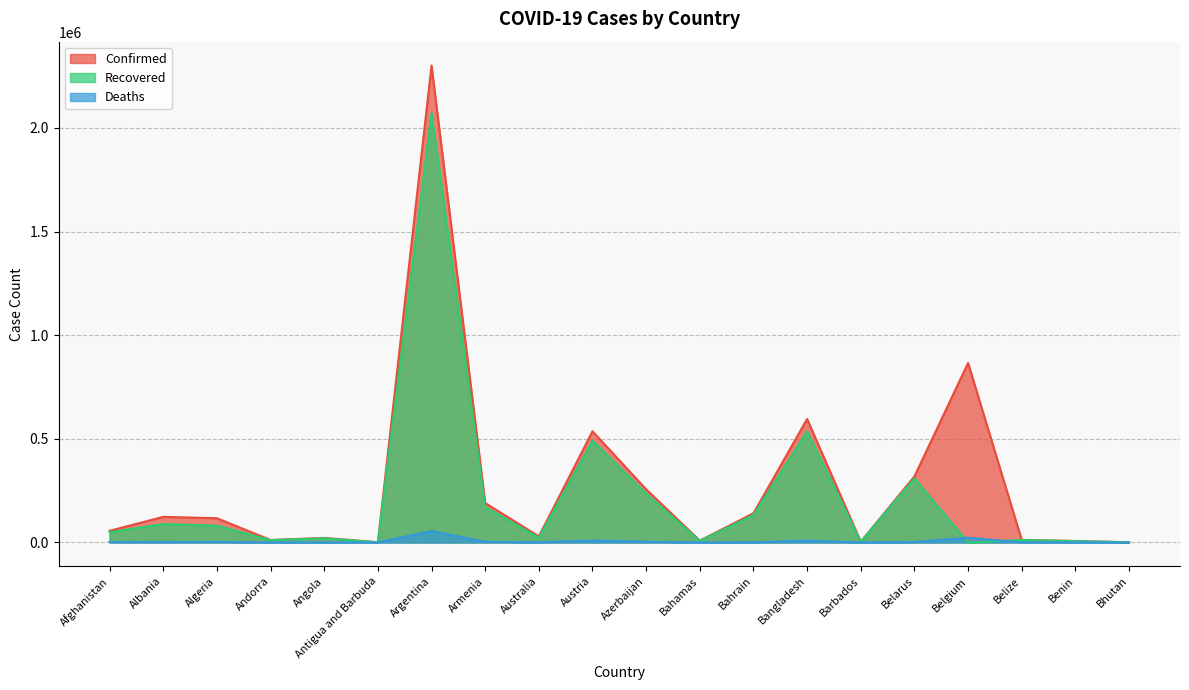

How many categories are shown in the chart?

20